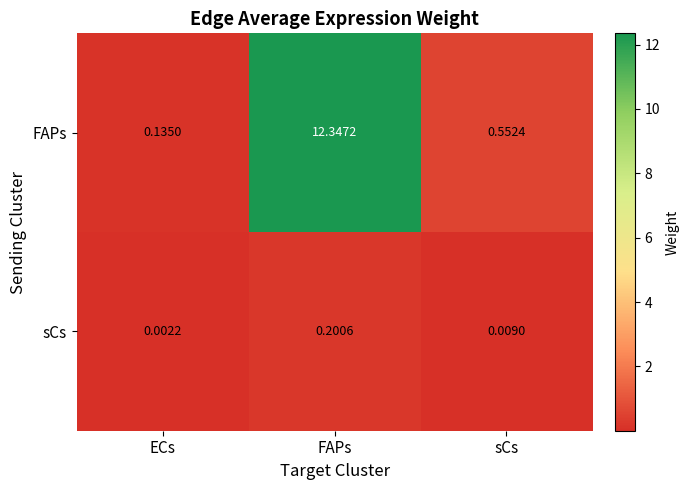

List the series in order of their peak value, lowest first.

sCs, FAPs